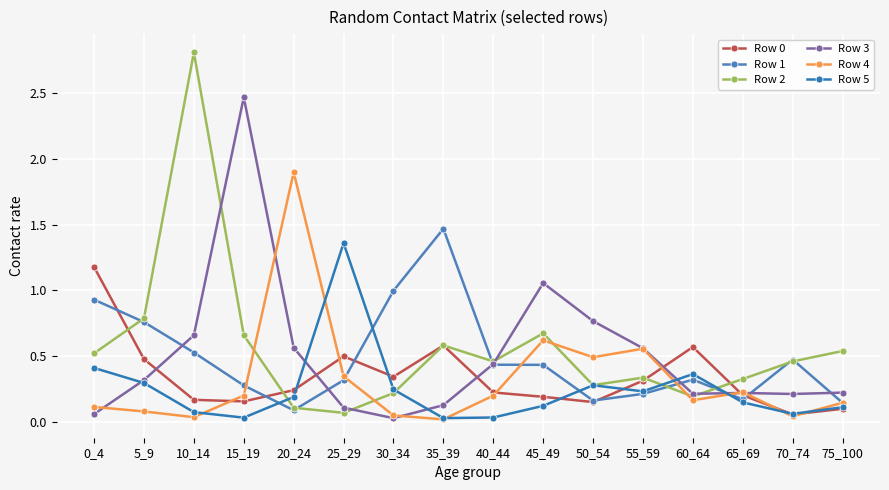

What is the sum of all Row 2 values?

9.0